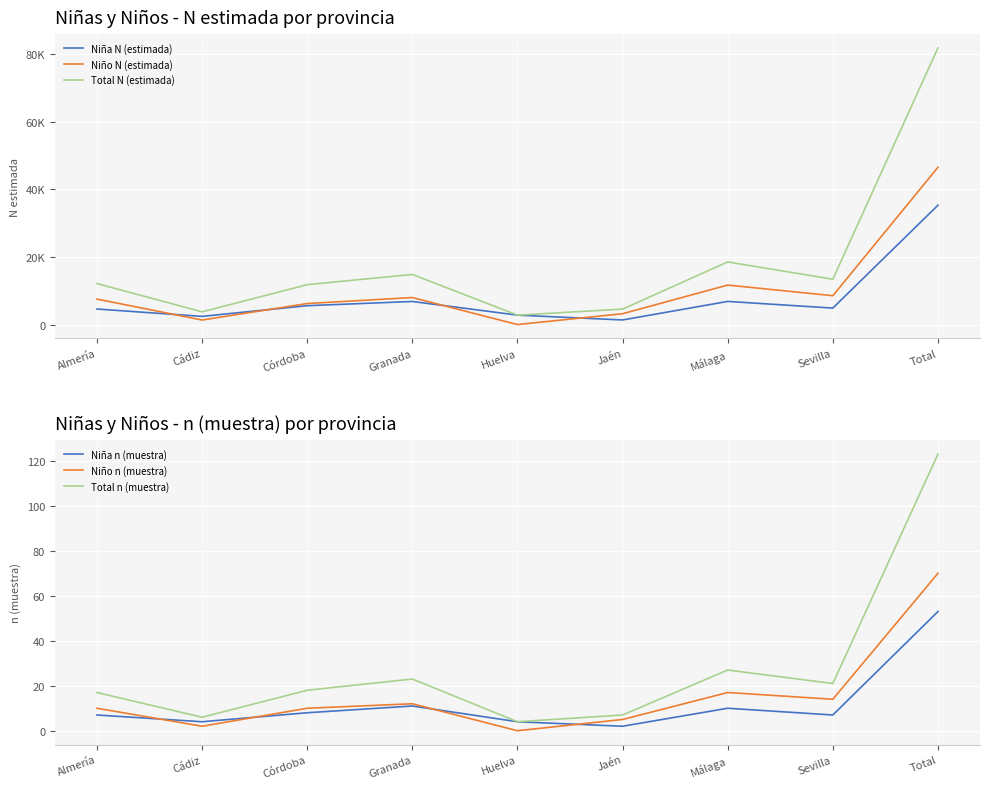

True or false: Niño n (muestra) and Niña N (estimada) cross at least once.

False